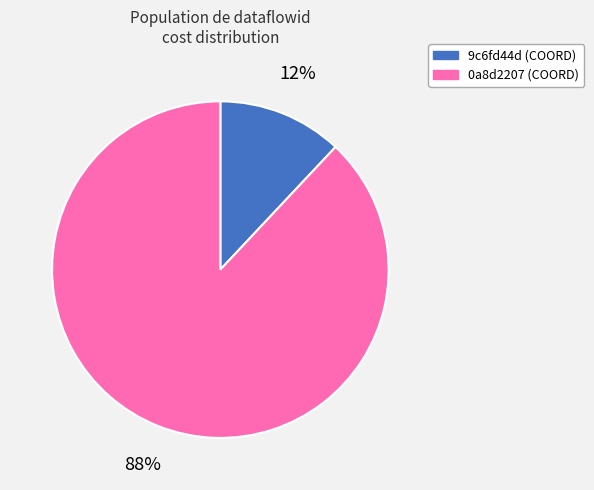

Is there a majority slice in this chart?

Yes